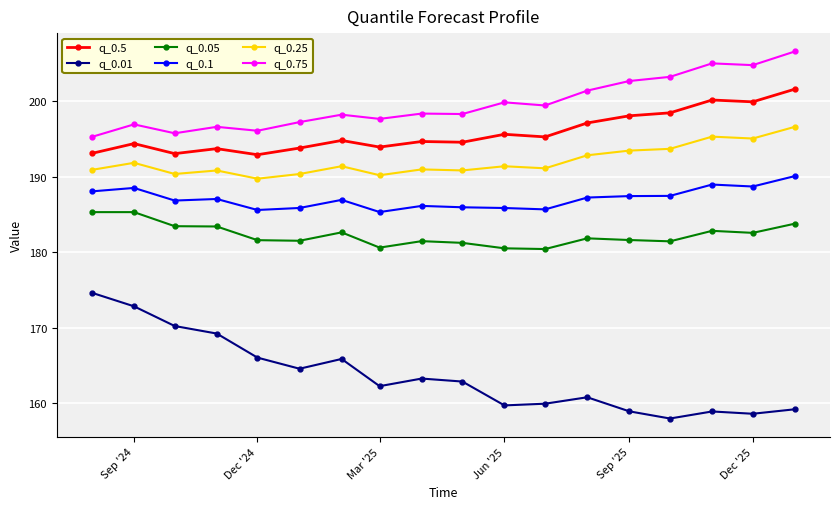

True or false: q_0.1 and q_0.01 cross at least once.

False